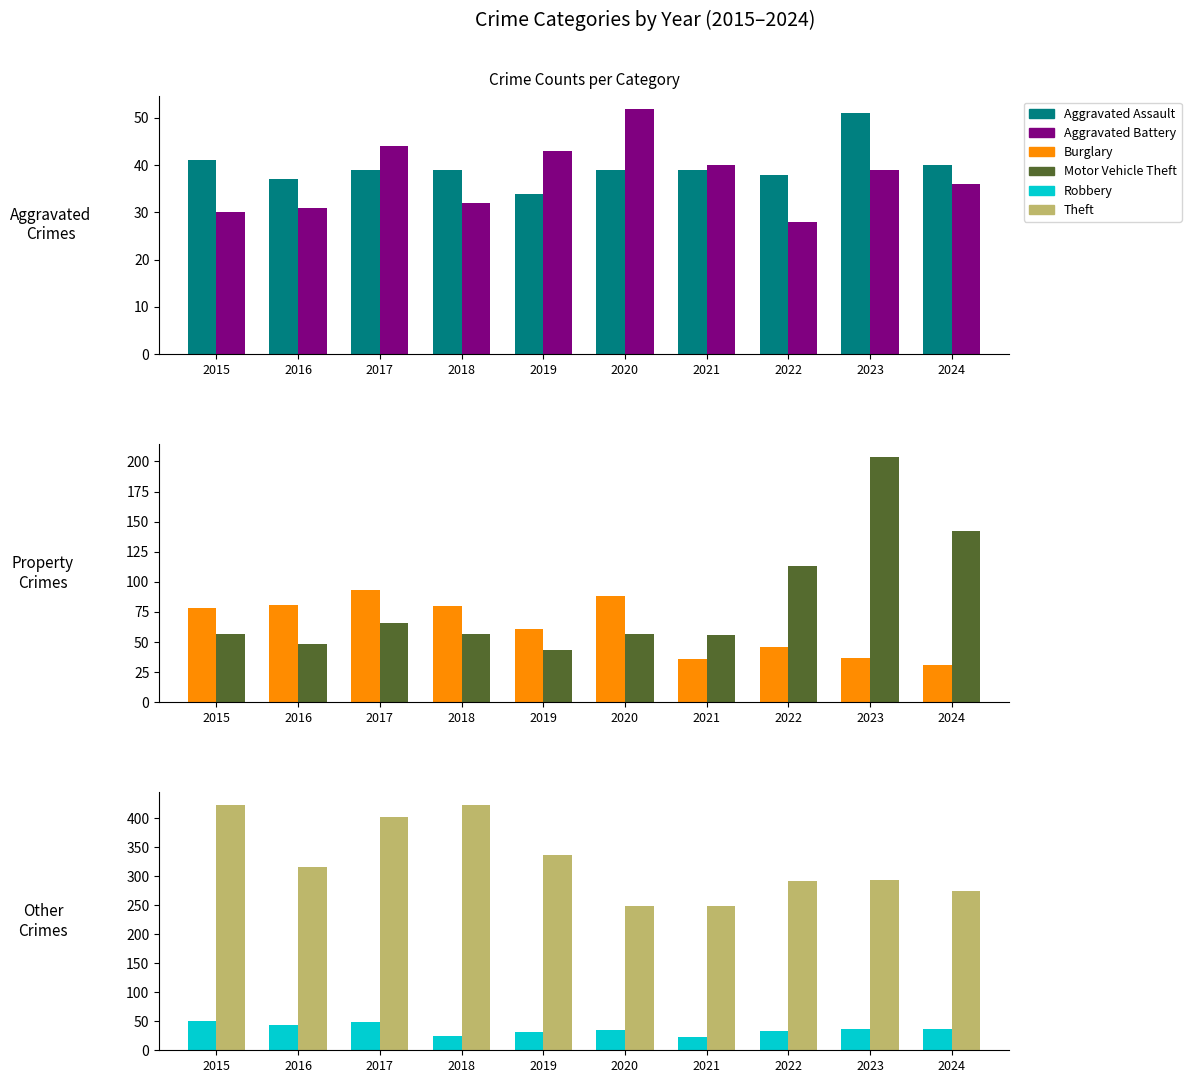

What is the difference between the maximum and second lowest values in the Burglary series?

57